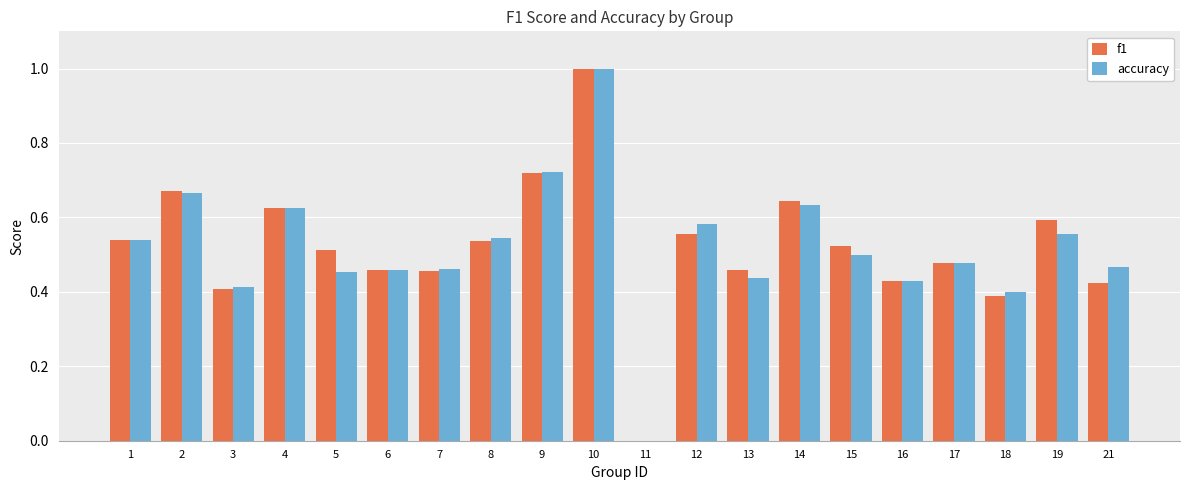

What is the total value across all series at 13?

0.9